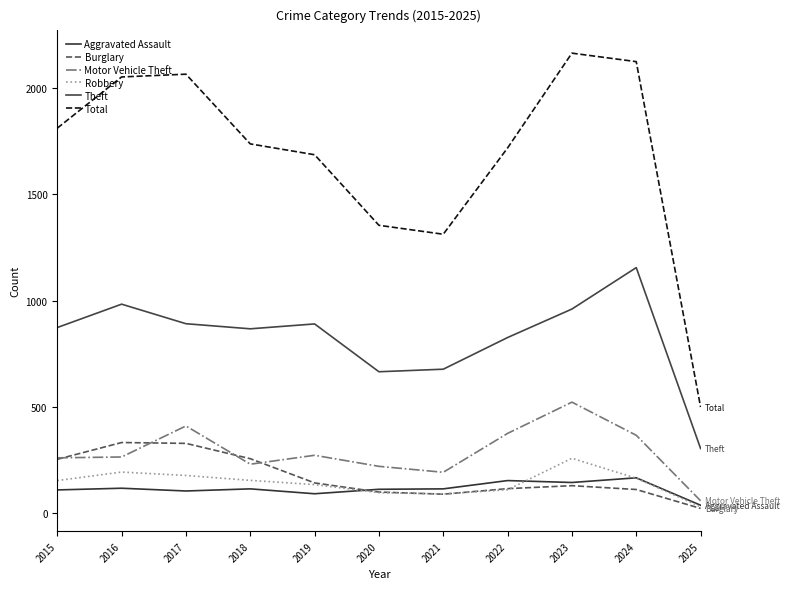

Which category has the highest value in the Total series?

2023